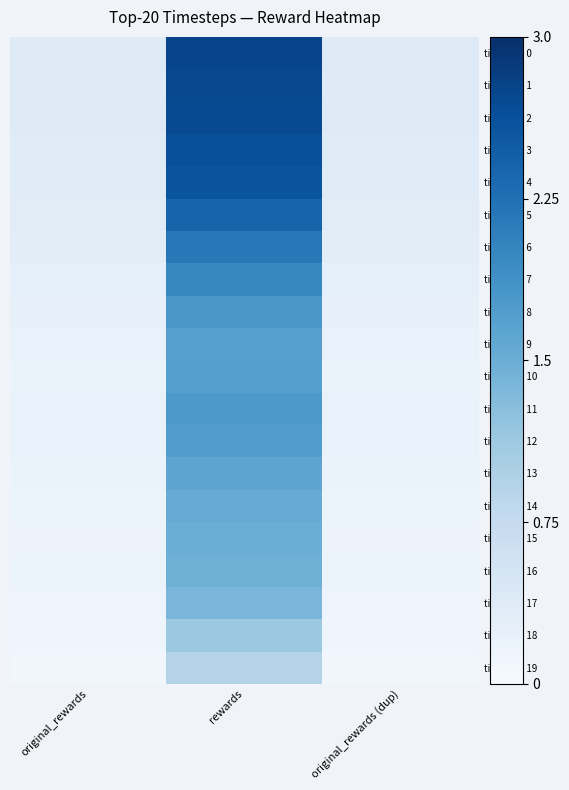

List the series in order of their peak value, highest first.

timestep 0, timestep 1, timestep 2, timestep 3, timestep 4, timestep 5, timestep 6, timestep 7, timestep 8, timestep 11, timestep 12, timestep 10, timestep 9, timestep 13, timestep 14, timestep 15, timestep 16, timestep 17, timestep 18, timestep 19